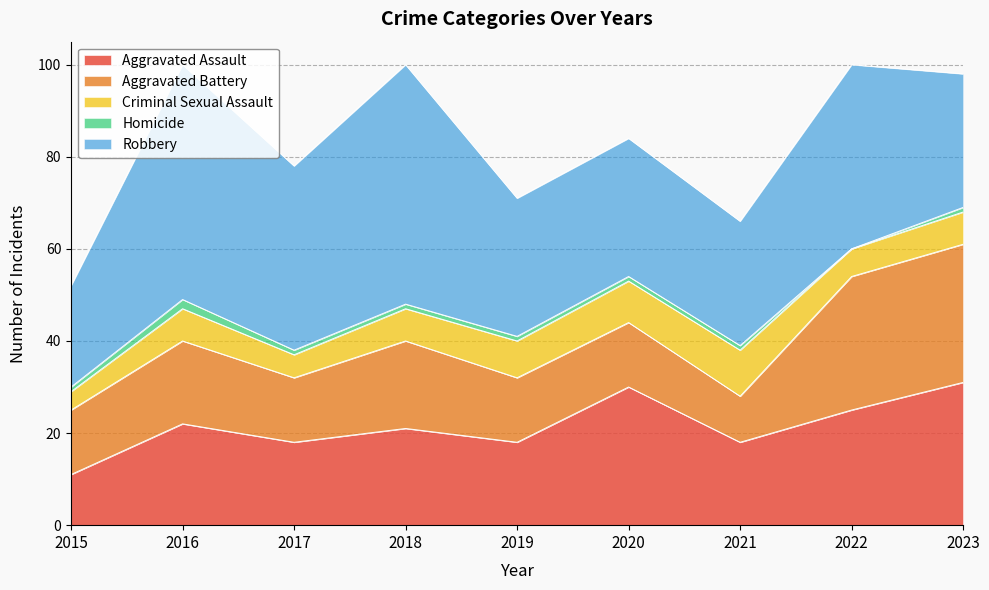

How many times do Aggravated Assault and Aggravated Battery cross each other?

3